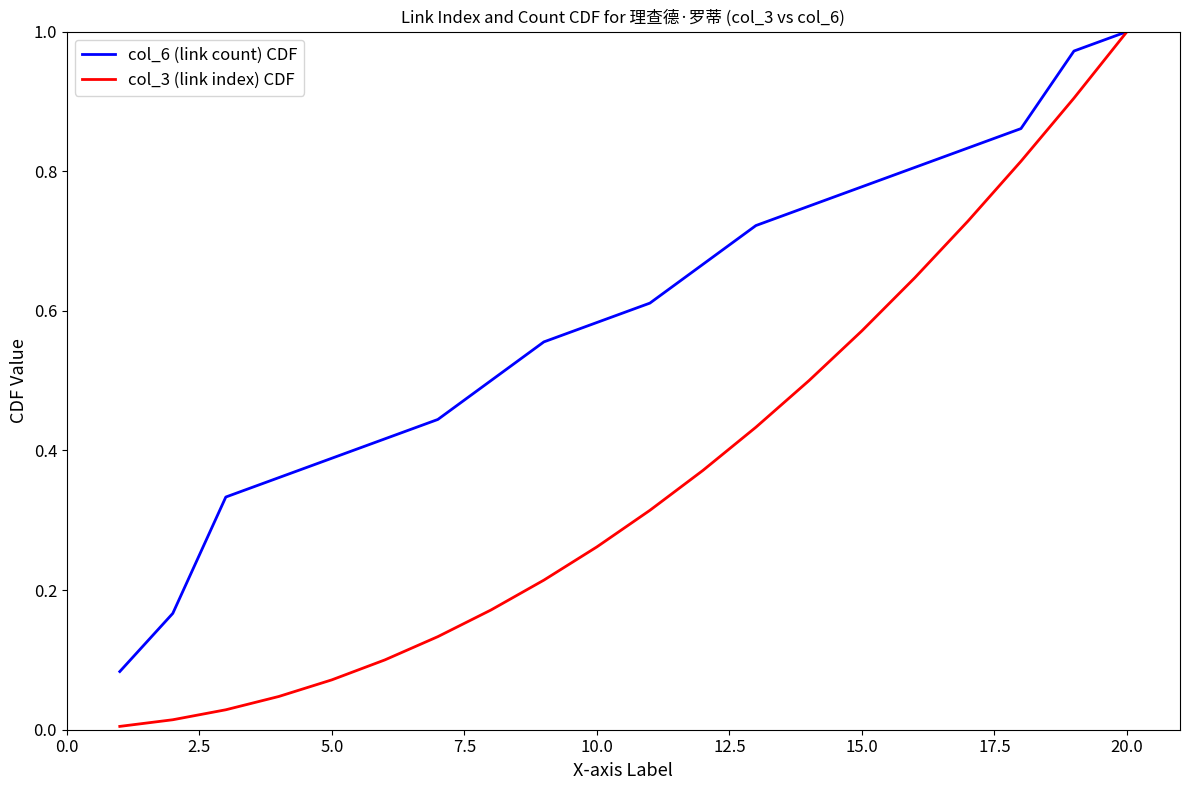

Which series has the largest range (max minus min)?

col_3 (link index) CDF